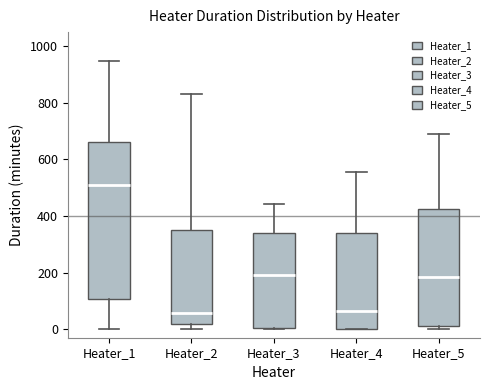

Reading left to right, transcribe this box plot: for each box, give where its median line is, the range the box spans, and where its two whiskers end, as read against the y-axis. The values are not printed on the chart, so give them approximately, as read against the axis.

Heater_1: median 500, box 100 to 660, whiskers 0 to 940
Heater_2: median 60, box 20 to 360, whiskers 0 to 840
Heater_3: median 200, box 0 to 340, whiskers 0 to 440
Heater_4: median 60, box 0 to 340, whiskers 0 to 560
Heater_5: median 180, box 20 to 420, whiskers 0 to 680